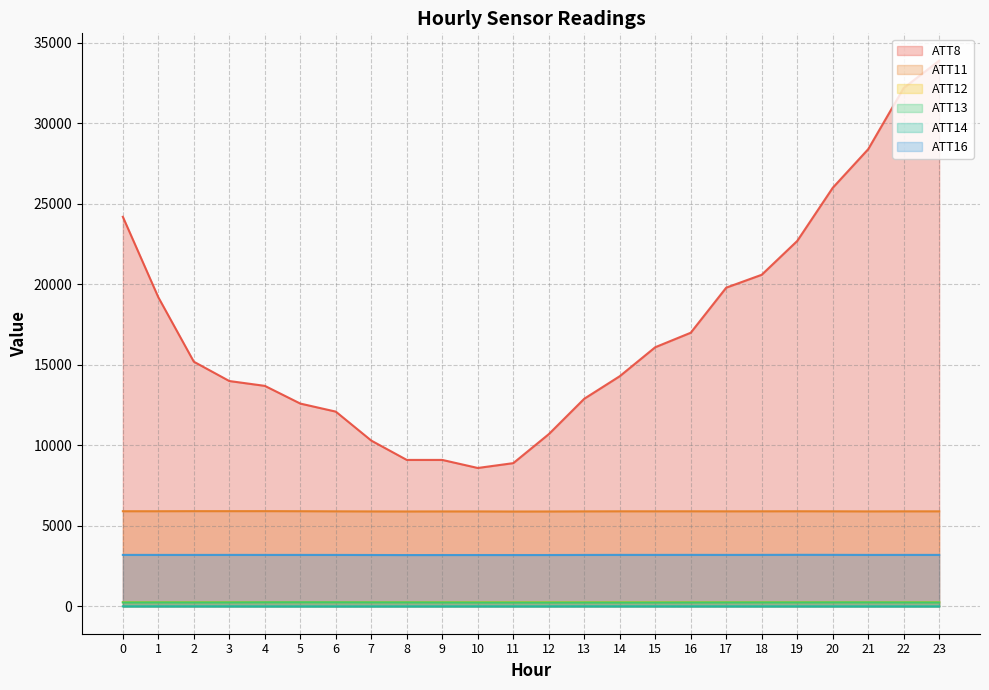

At how many categories does at least one series exceed 6391?

24